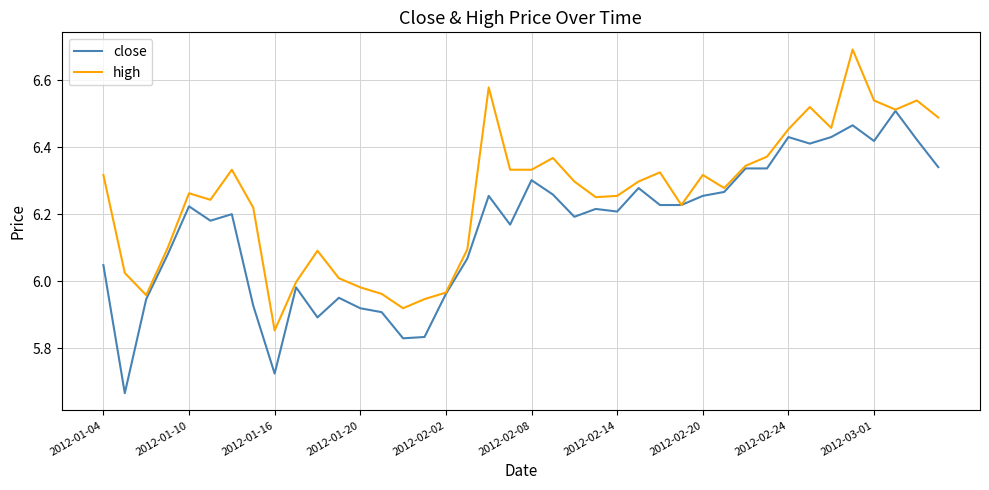

Which series has the largest total across all categories?

high